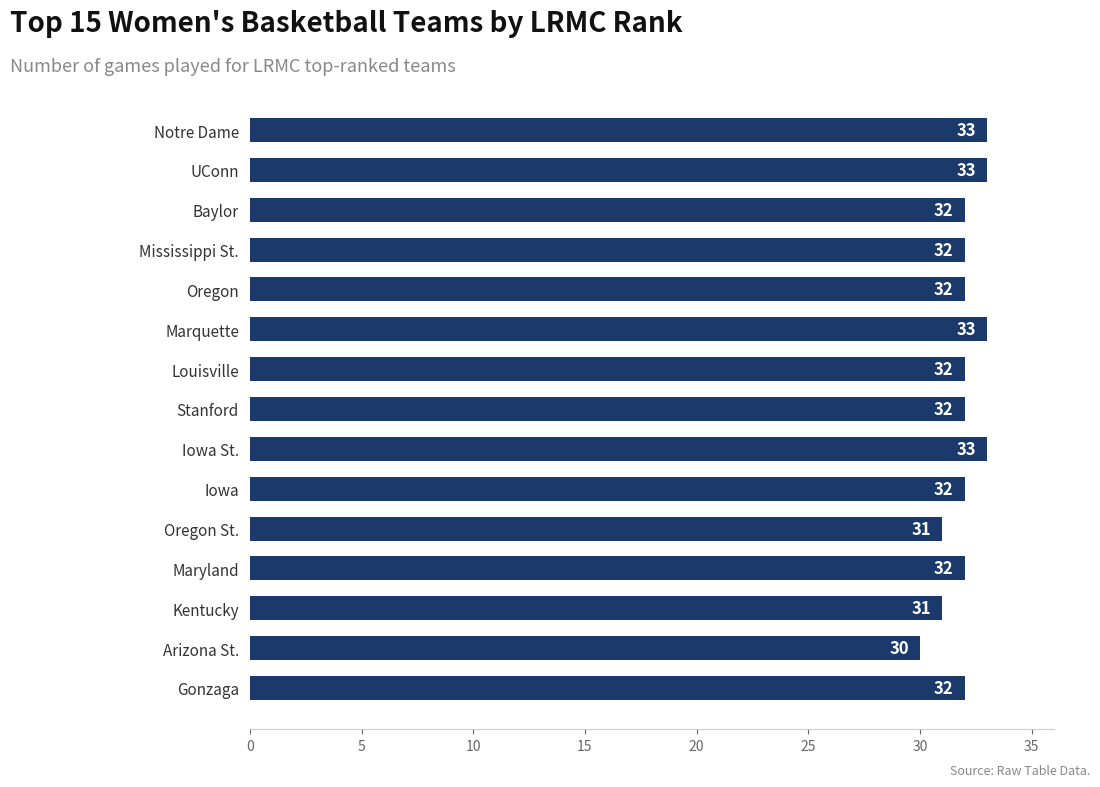

Count the number of data series in this chart.

1